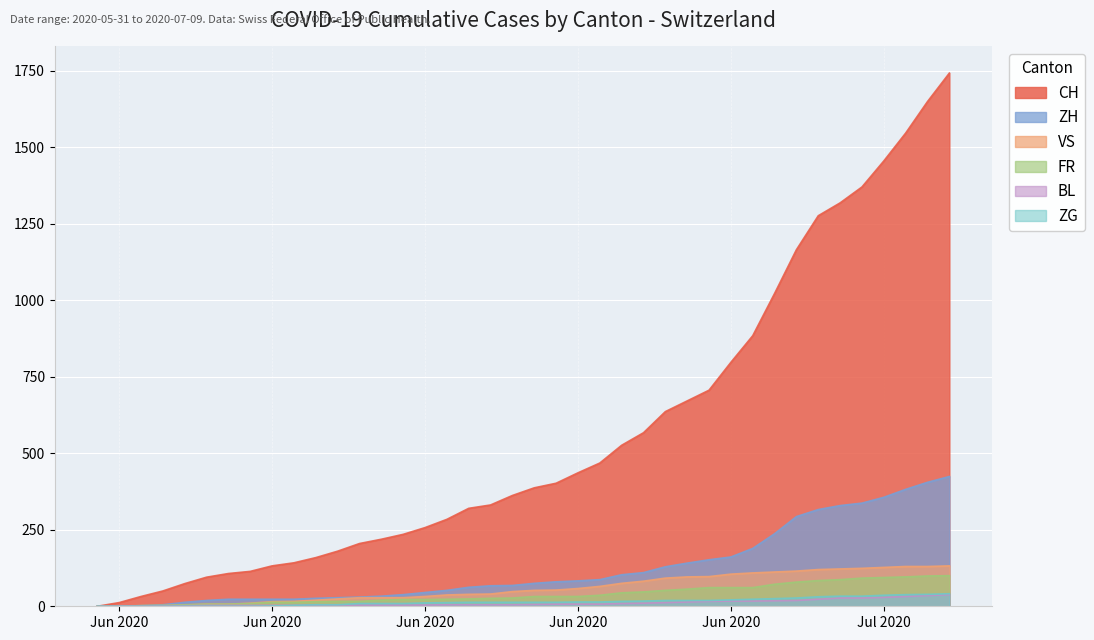

Does the chart display data point markers on the line(s)?

No